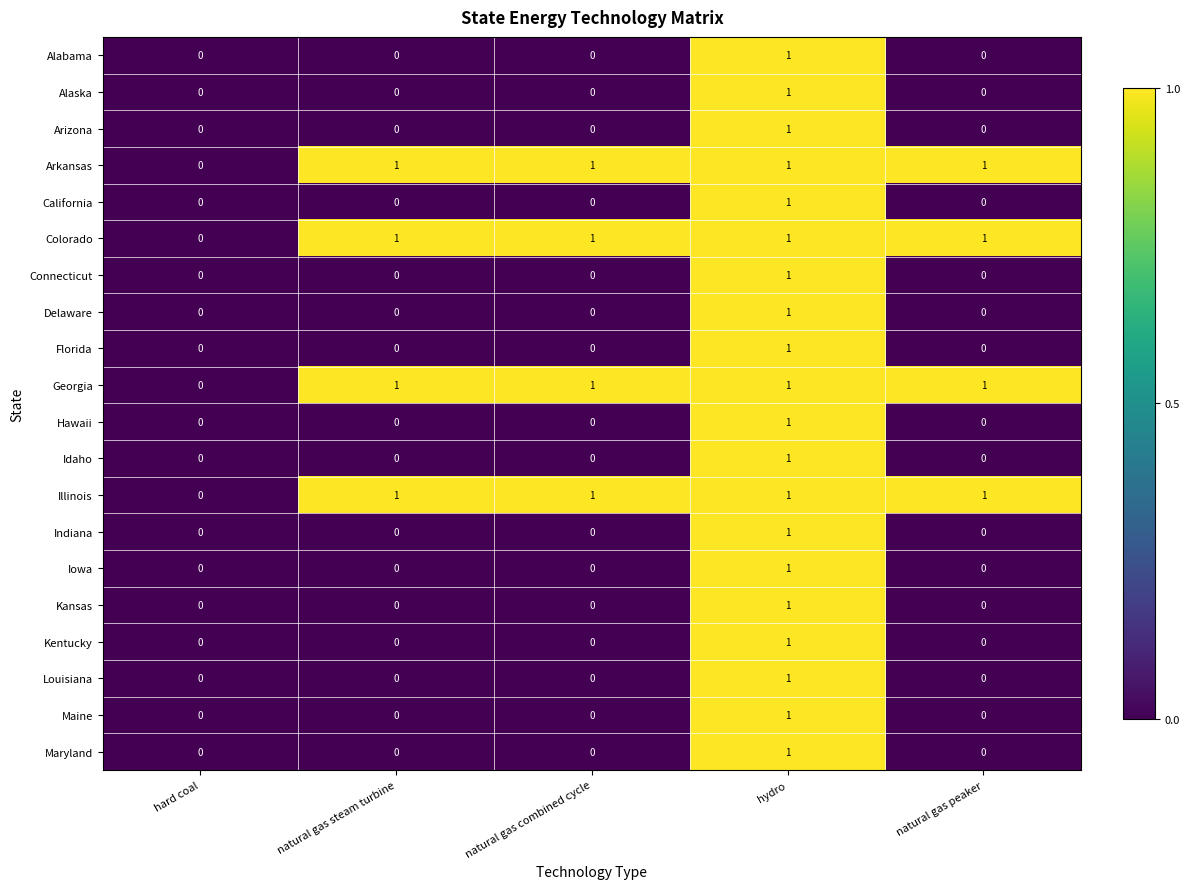

At which category is the sum across all series the highest?

hydro